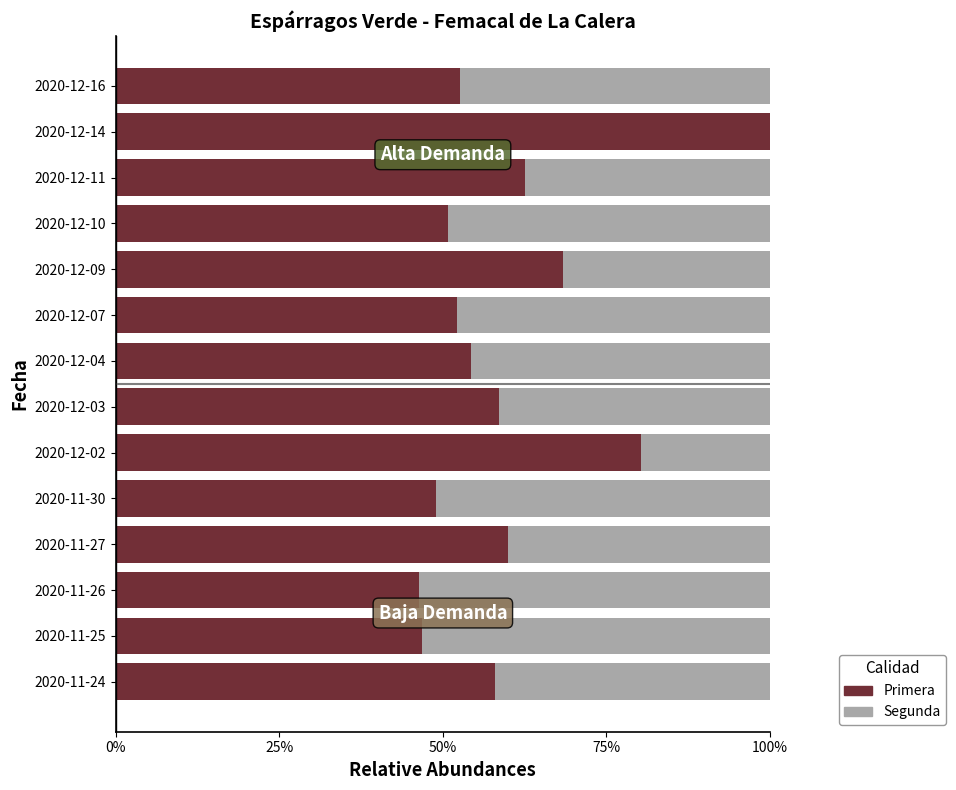

What is the total value across all series at 2020-12-09?

100.0